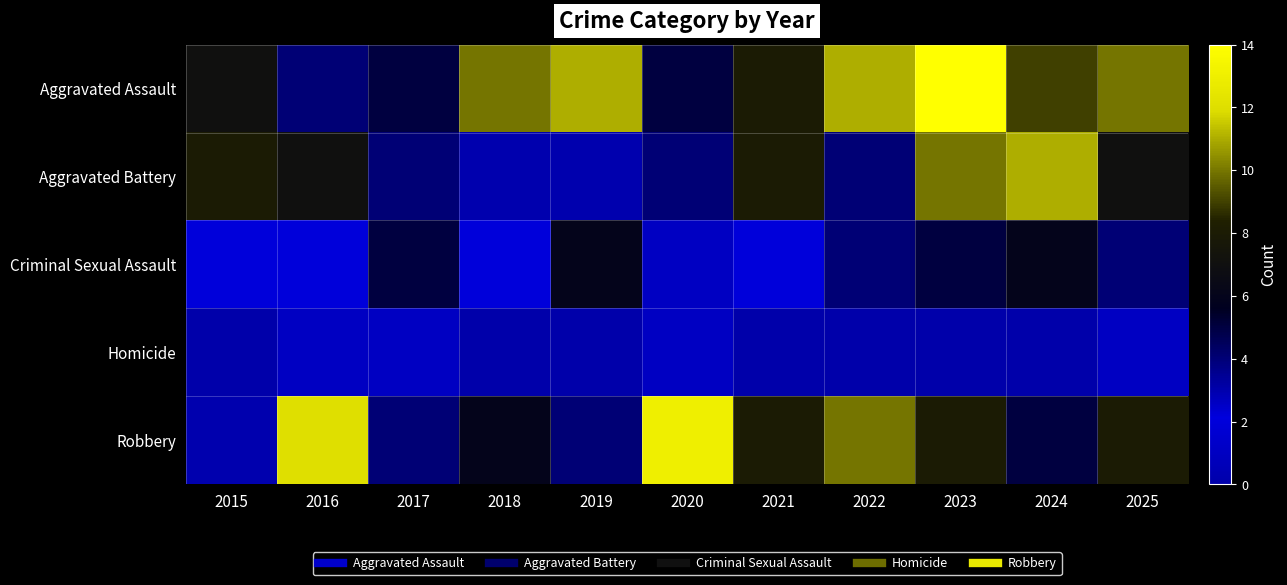

Reading left to right, extract all data points from this chart.

Aggravated Assault: 2015=7	2016=4	2017=5	2018=10	2019=11	2020=5	2021=8	2022=11	2023=14	2024=9	2025=10
Aggravated Battery: 2015=8	2016=7	2017=4	2018=3	2019=3	2020=4	2021=8	2022=4	2023=10	2024=11	2025=7
Criminal Sexual Assault: 2015=2	2016=2	2017=5	2018=2	2019=6	2020=1	2021=2	2022=4	2023=5	2024=6	2025=4
Homicide: 2015=0	2016=1	2017=1	2018=0	2019=0	2020=1	2021=0	2022=0	2023=0	2024=0	2025=1
Robbery: 2015=3	2016=12	2017=4	2018=6	2019=4	2020=13	2021=8	2022=10	2023=8	2024=5	2025=8